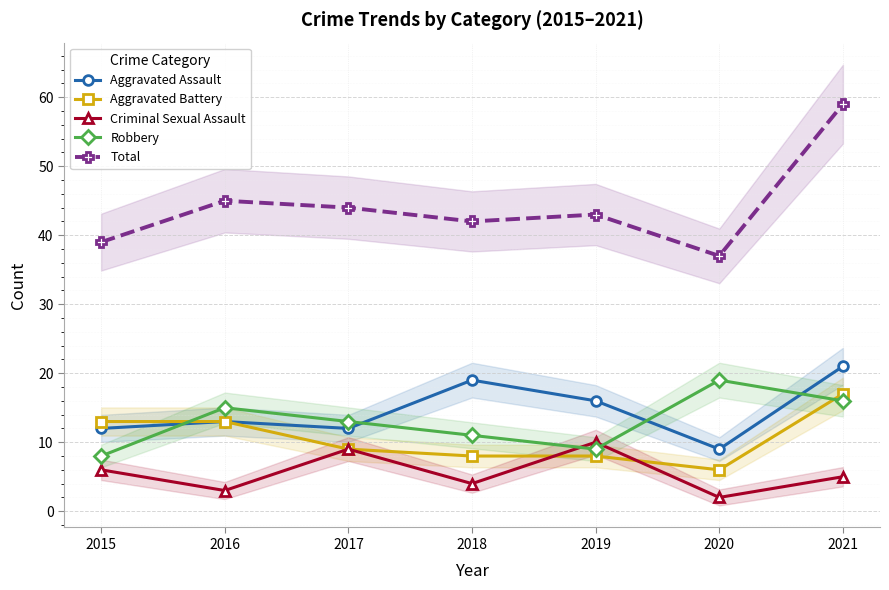

Reading right to left, extract all data points from this chart.

Aggravated Assault: 21	9	16	19	12	13	12
Aggravated Battery: 17	6	8	8	9	13	13
Criminal Sexual Assault: 5	2	10	4	9	3	6
Robbery: 16	19	9	11	13	15	8
Total: 59	37	43	42	44	45	39